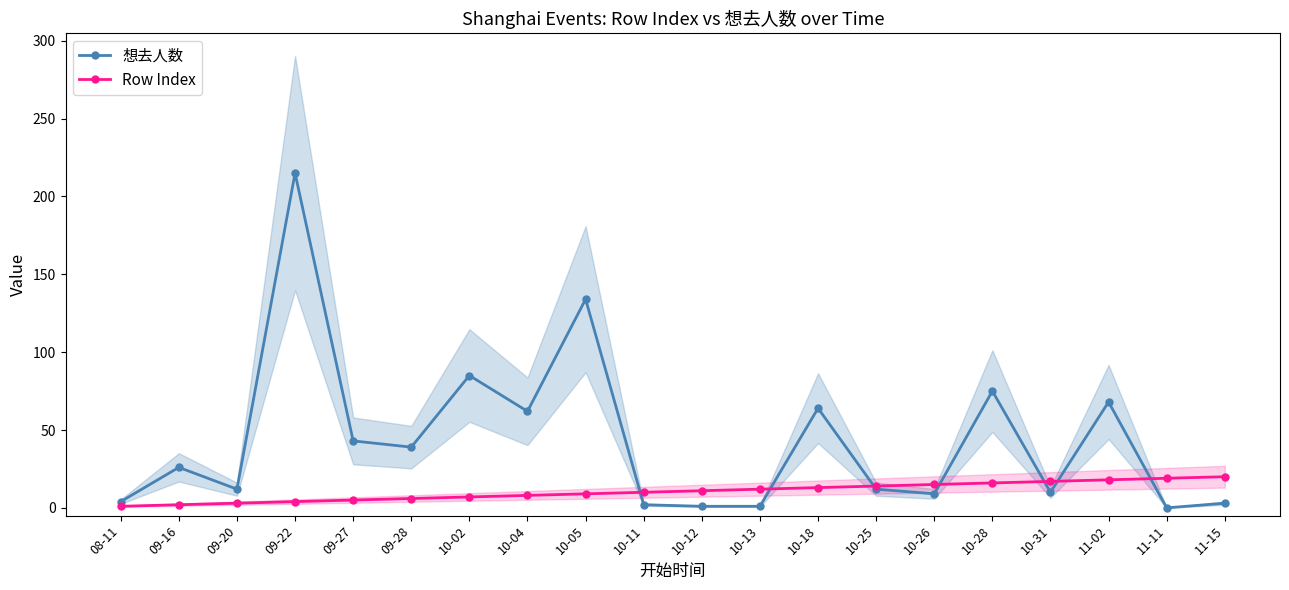

What is the label of the 14th point from the right?

10-02